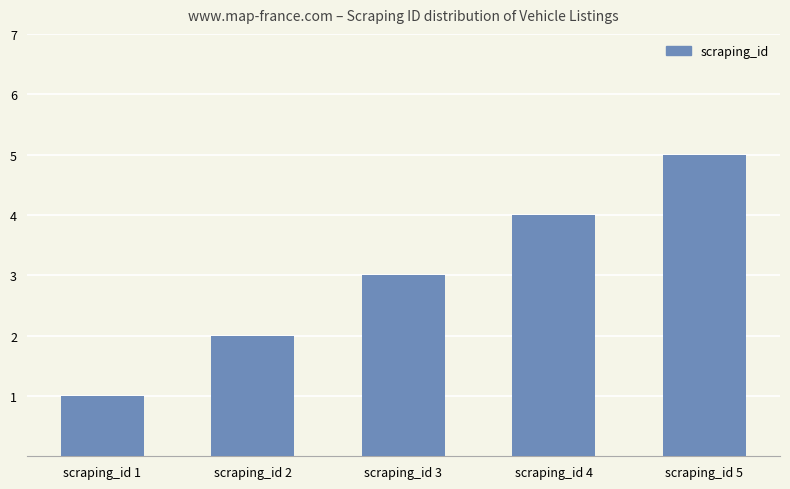

What is the average value?

3